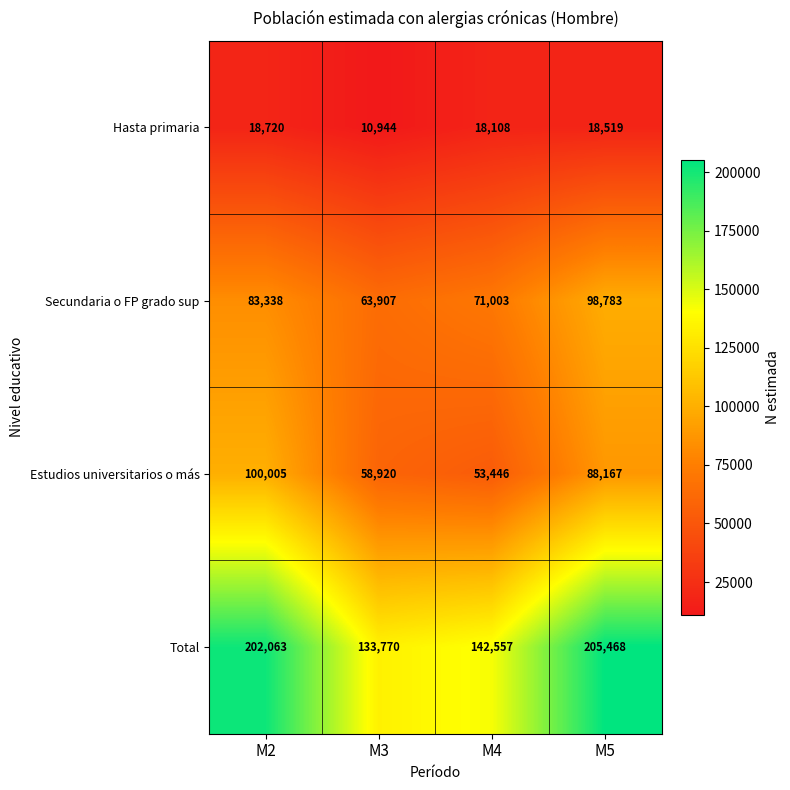

Which series has the largest total across all categories?

Total